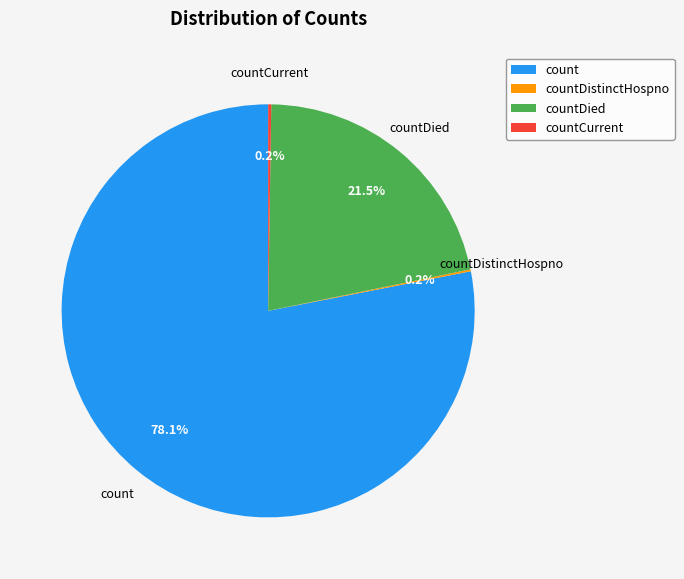

Does count represent more than half of the total?

Yes